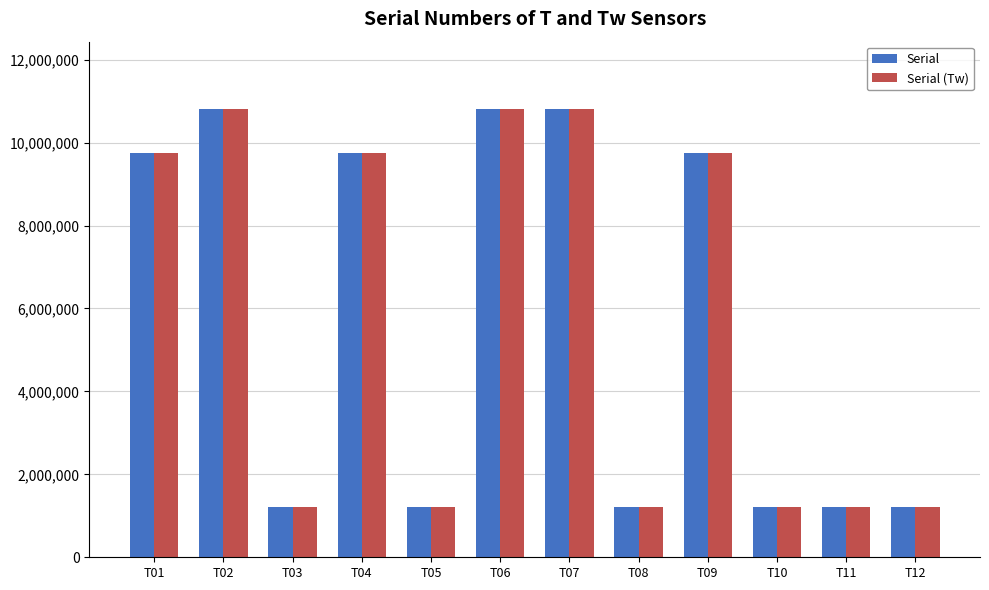

What is the sum of the Serial values at T02 and T04?

20571360